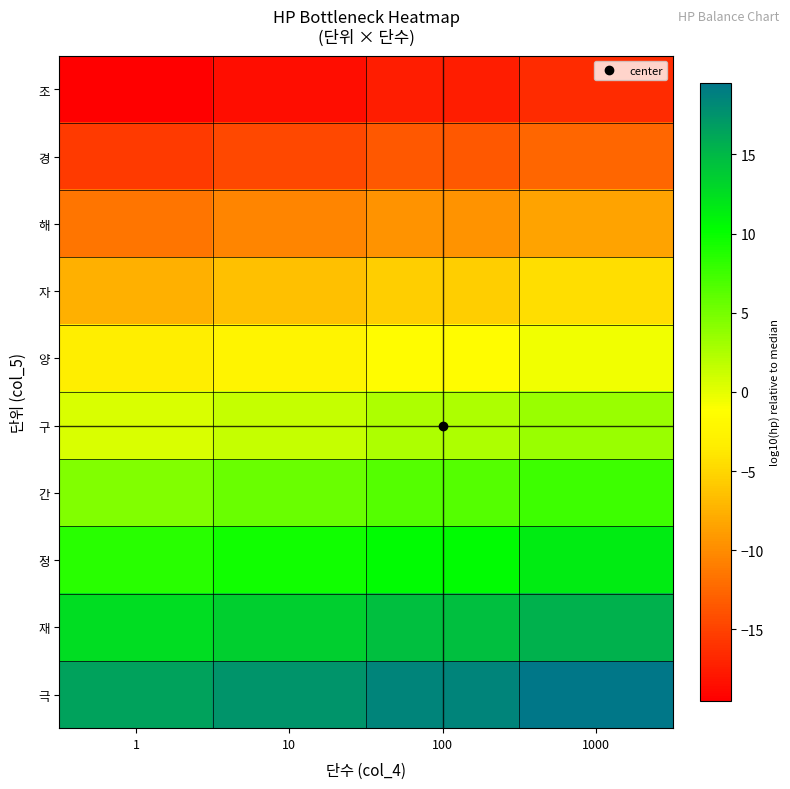

At which category is the sum across all series the highest?

1000